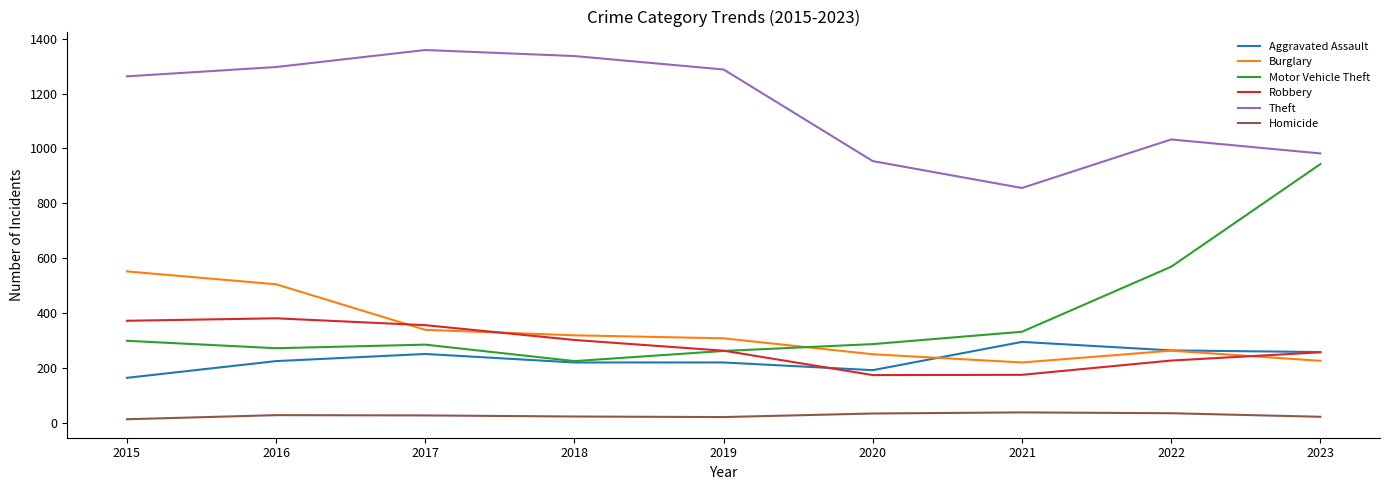

Where is Motor Vehicle Theft nearest to the value 584?

2022